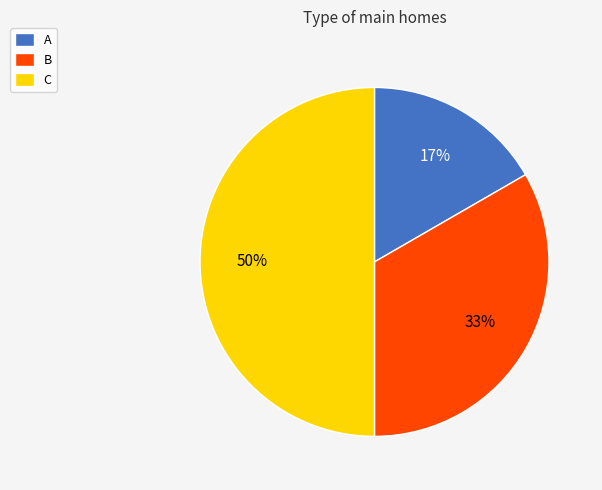

Which has a higher value, C or A?

C